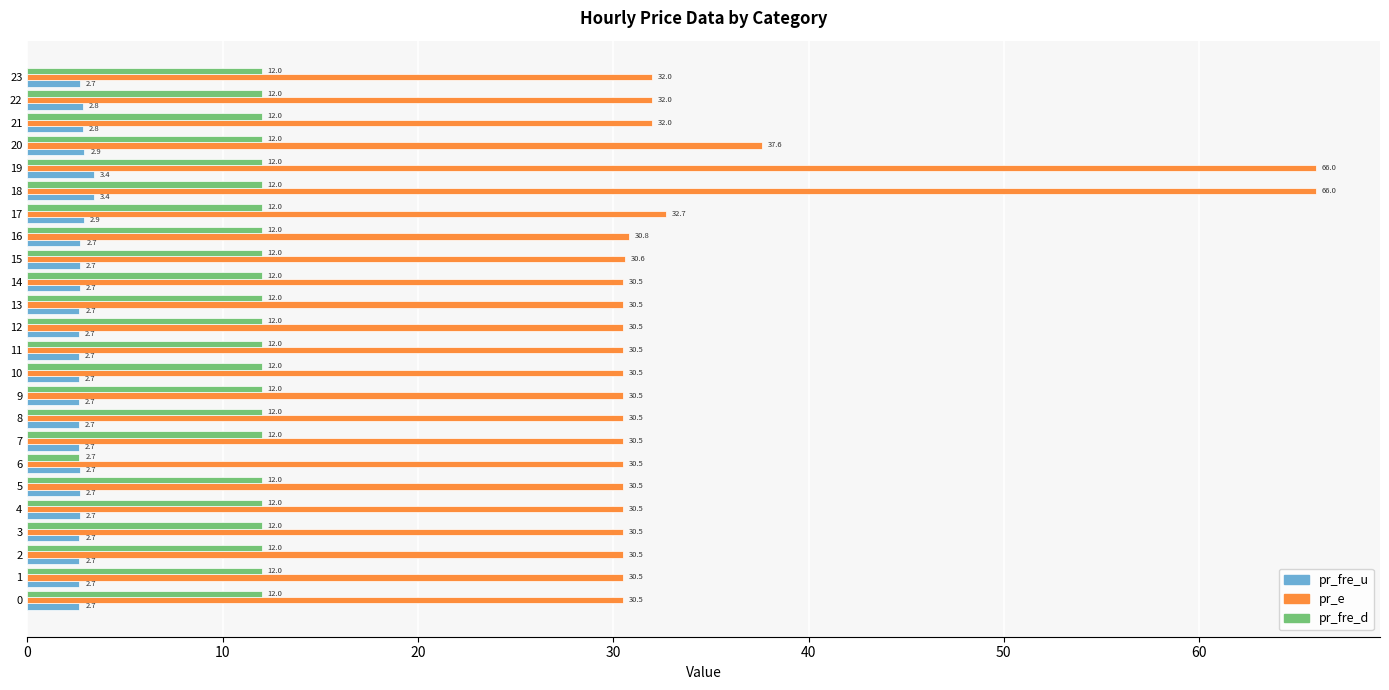

Where is pr_fre_u nearest to the value 3?

20